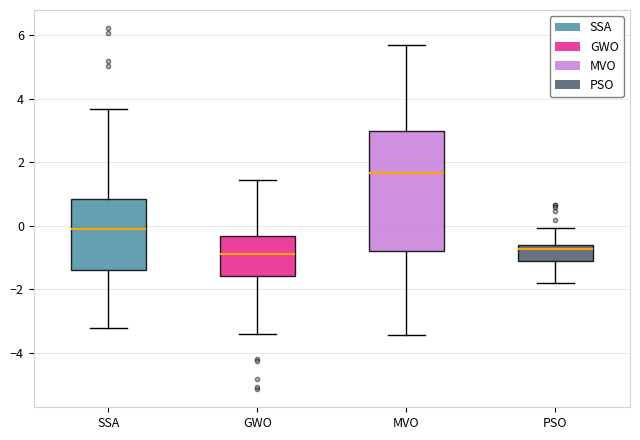

Which box's median line is the highest?

MVO